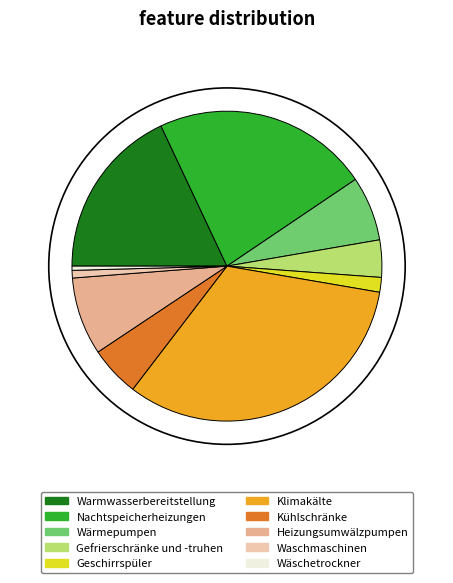

How many slices are in this pie chart?

10